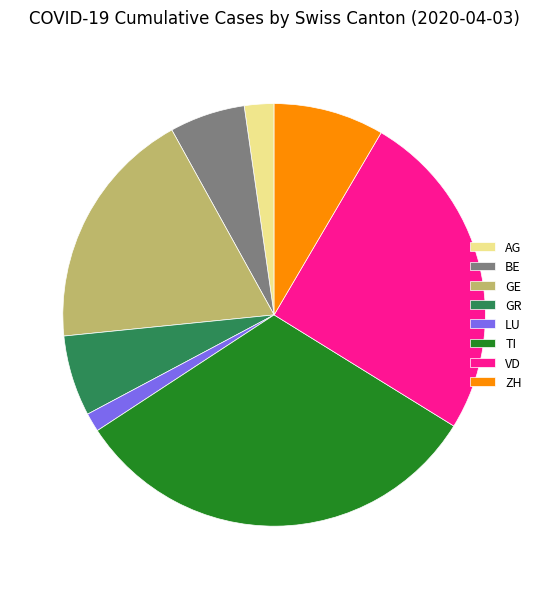

Count the number of slices in the pie.

8